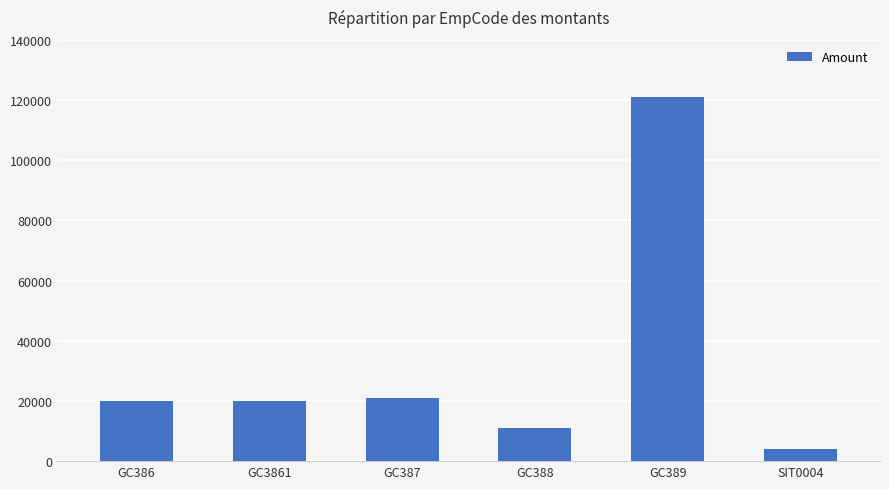

What is the change in value from GC3861 to SIT0004?

-16000